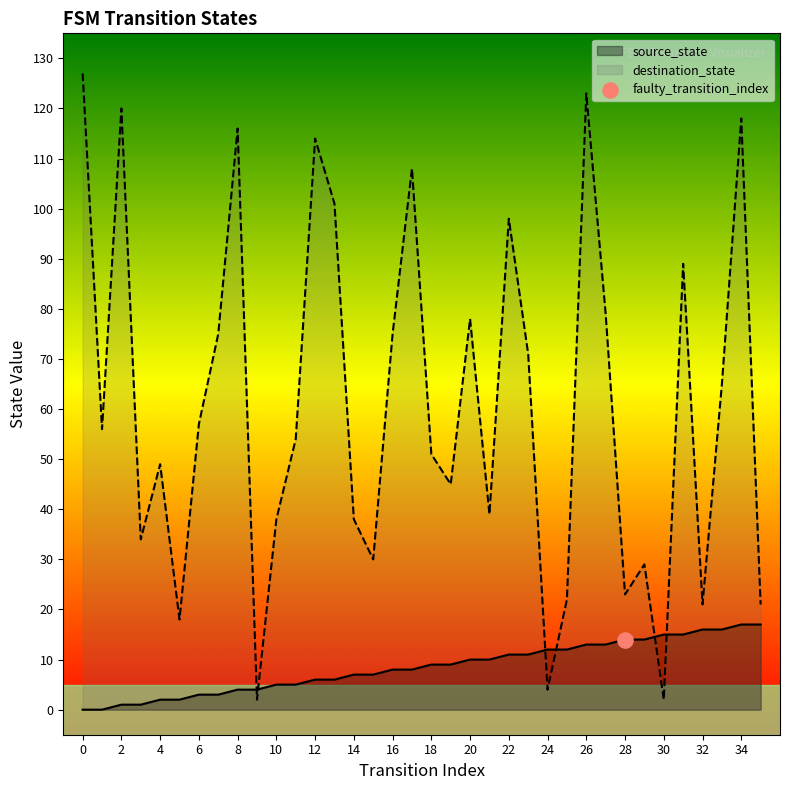

What are all the series names shown in the legend?

source_state, destination_state